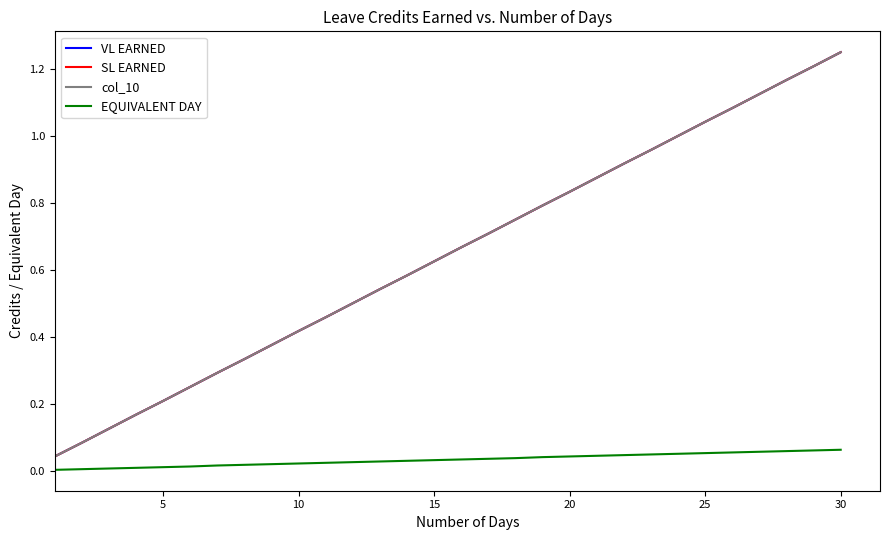

Which series has the largest total across all categories?

VL EARNED